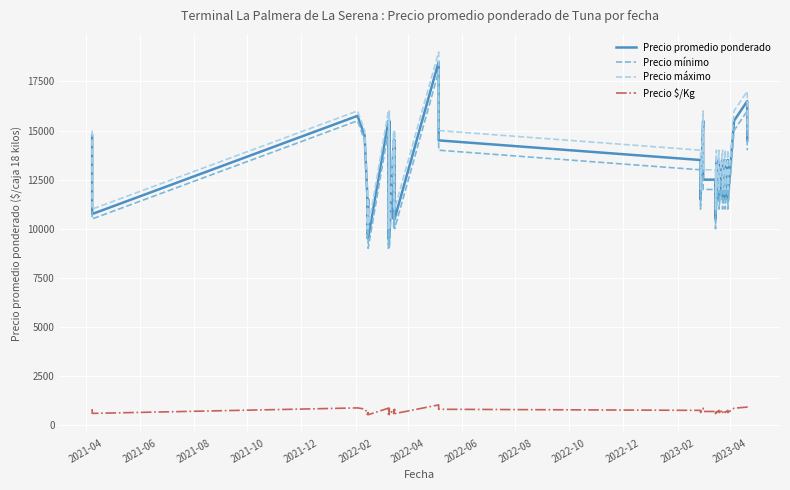

True or false: Precio promedio ponderado and Precio mínimo intersect in this chart.

False